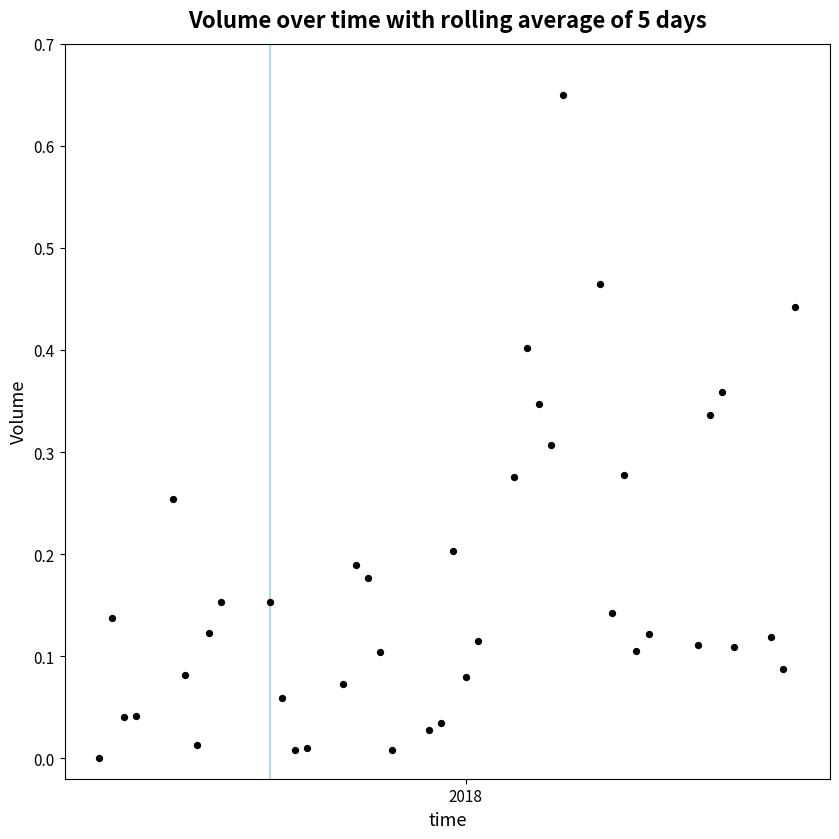

What is the range of X values (max minus min)?

57.0